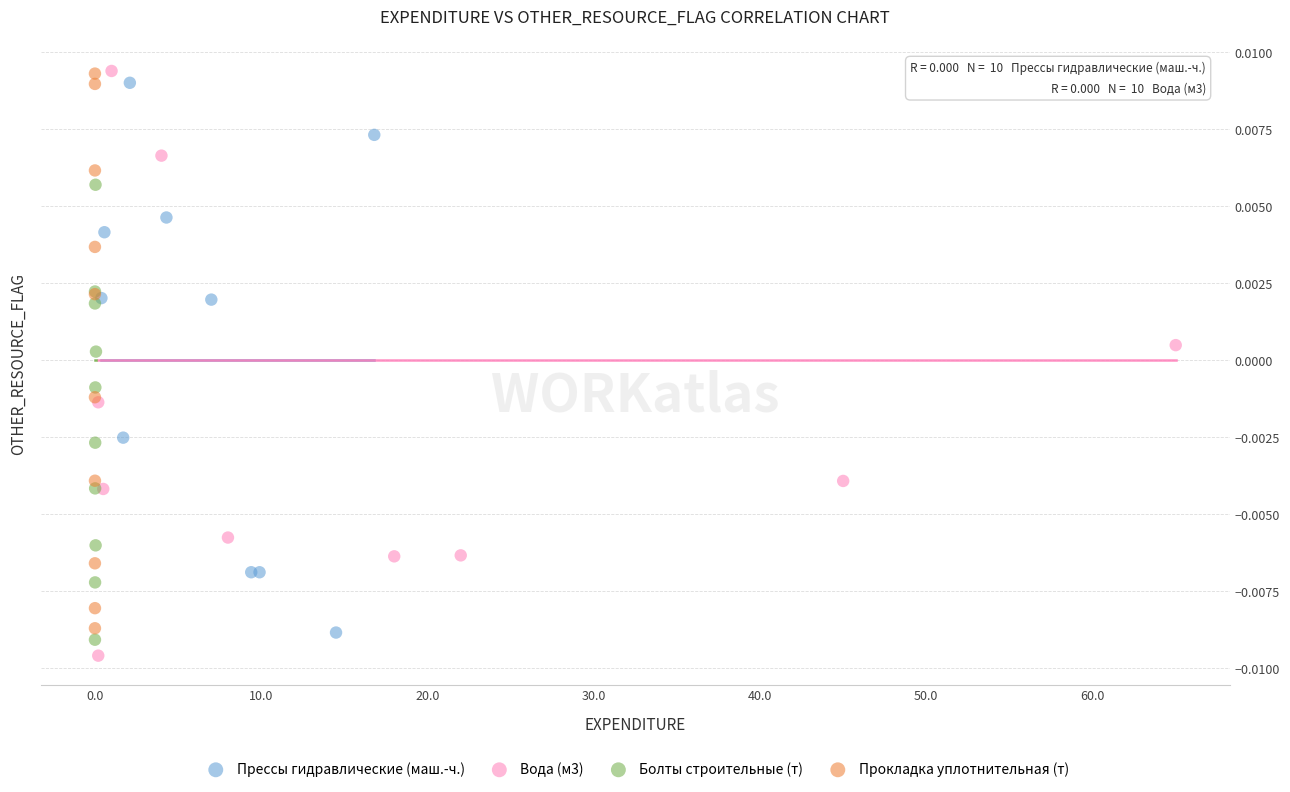

What are all the series names shown in the legend?

Прессы гидравлические (маш.-ч.), Вода (м3), Болты строительные (т), Прокладка уплотнительная (т)